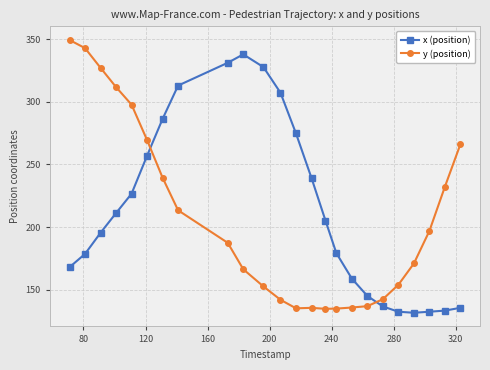

What is the average value of the x (position) series?

214.4